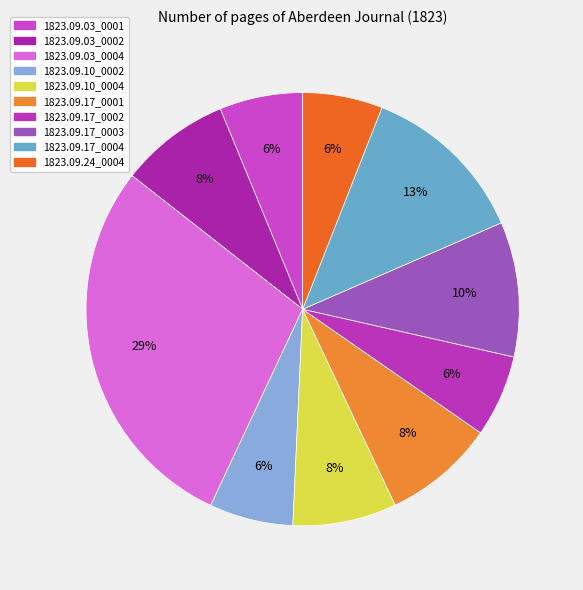

What is the smallest slice in the pie chart?

1823.09.24_AberdeenJournal_0004